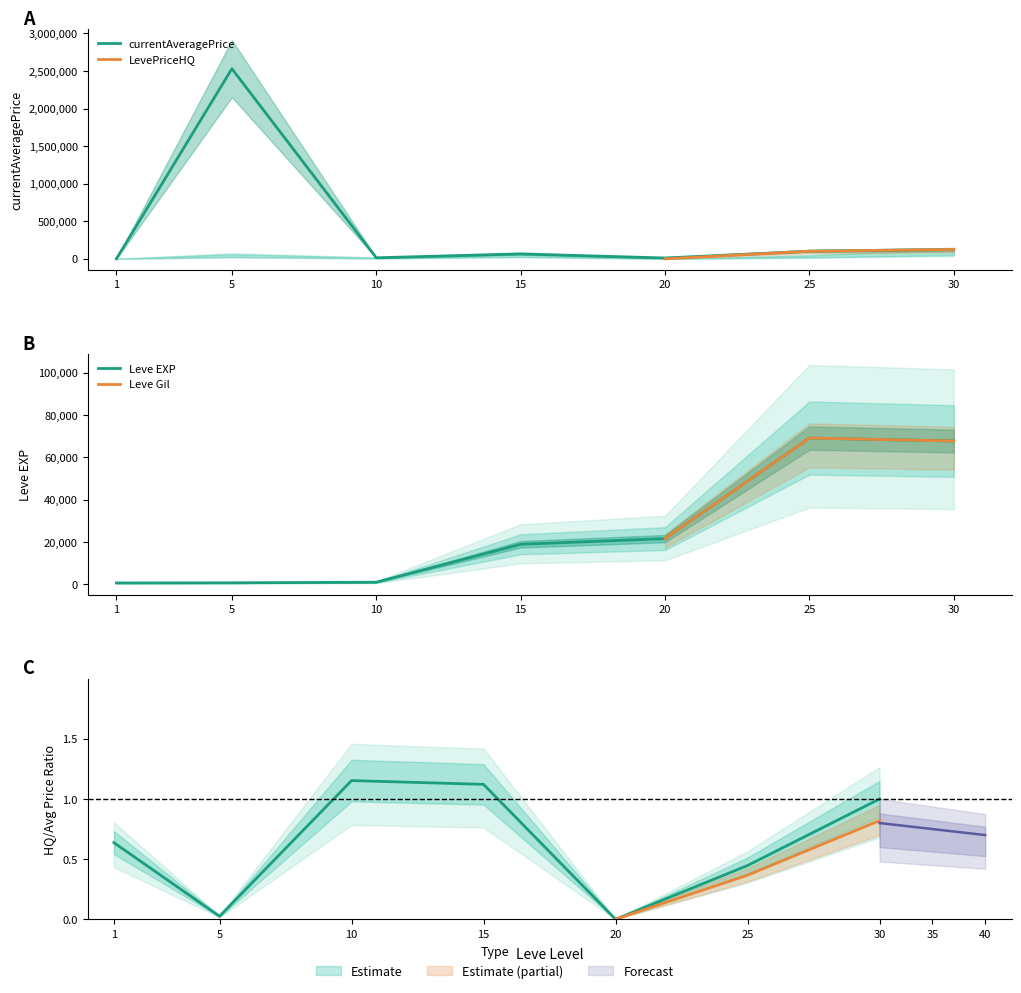

Does the chart have visible grid lines?

No